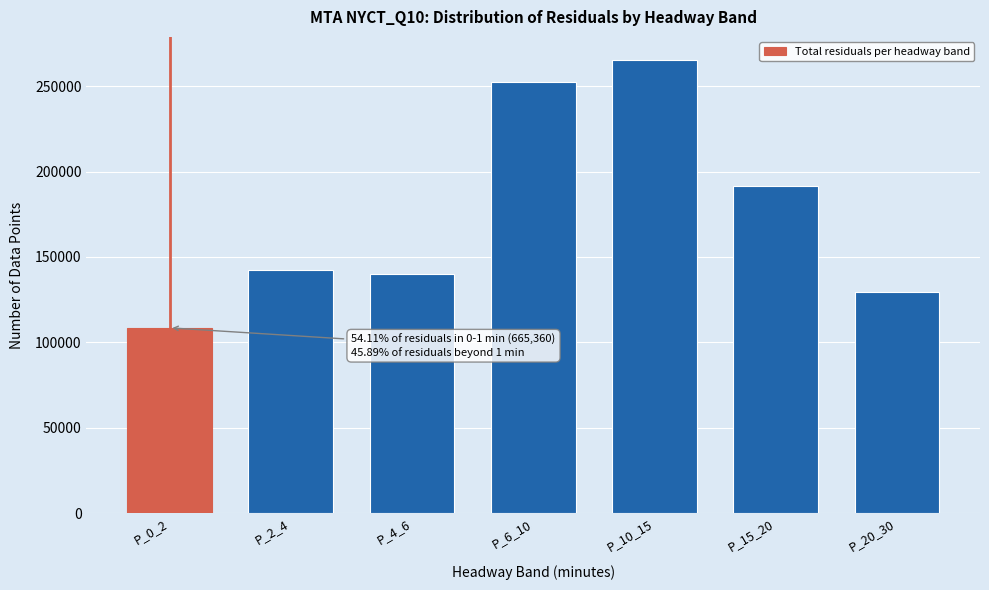

Reading left to right, extract all data points from this chart.

P_0_2=108487	P_2_4=142482	P_4_6=139807	P_6_10=252157	P_10_15=265587	P_15_20=191565	P_20_30=129520